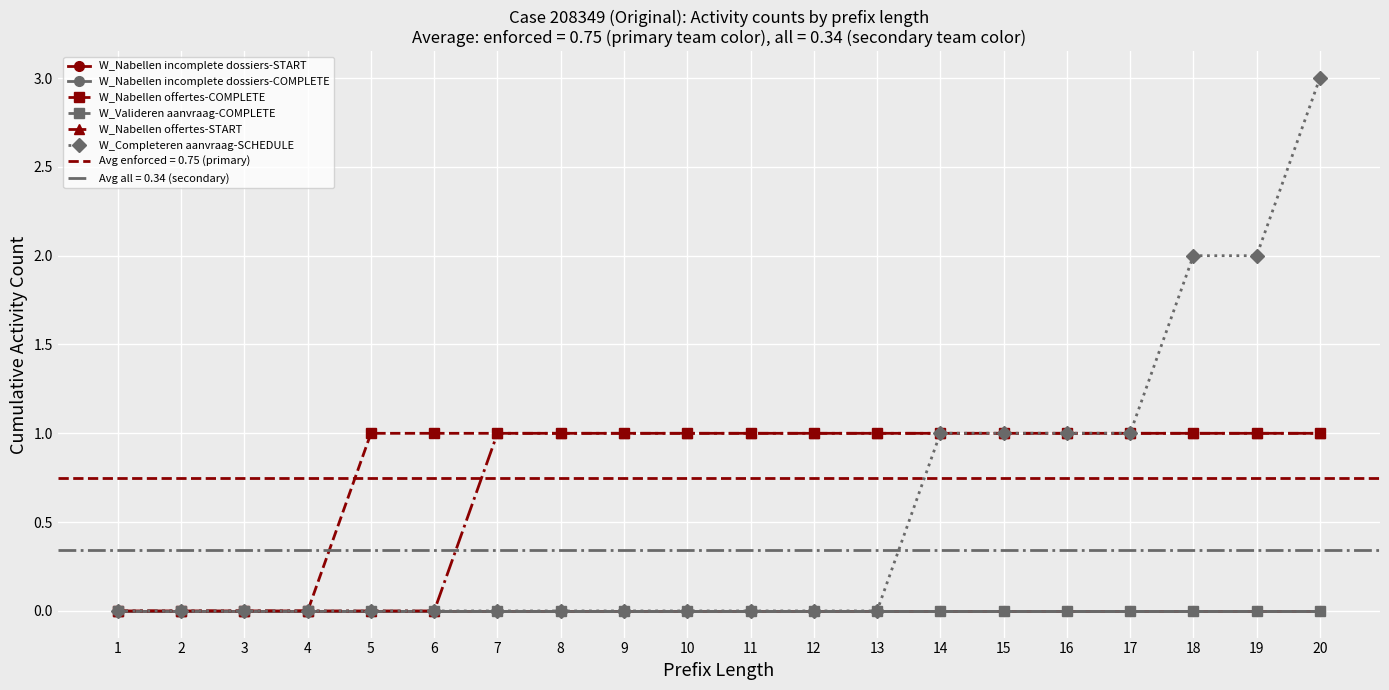

Reading left to right, what are all the values shown in this chart?

W_Nabellen incomplete dossiers-START: 1=0	2=0	3=0	4=0	5=0	6=0	7=0	8=0	9=0	10=0	11=0	12=0	13=0	14=0	15=0	16=0	17=0	18=0	19=0	20=0
W_Nabellen incomplete dossiers-COMPLETE: 1=0	2=0	3=0	4=0	5=0	6=0	7=0	8=0	9=0	10=0	11=0	12=0	13=0	14=0	15=0	16=0	17=0	18=0	19=0	20=0
W_Nabellen offertes-COMPLETE: 1=0	2=0	3=0	4=0	5=1	6=1	7=1	8=1	9=1	10=1	11=1	12=1	13=1	14=1	15=1	16=1	17=1	18=1	19=1	20=1
W_Valideren aanvraag-COMPLETE: 1=0	2=0	3=0	4=0	5=0	6=0	7=0	8=0	9=0	10=0	11=0	12=0	13=0	14=0	15=0	16=0	17=0	18=0	19=0	20=0
W_Nabellen offertes-START: 1=0	2=0	3=0	4=0	5=0	6=0	7=1	8=1	9=1	10=1	11=1	12=1	13=1	14=1	15=1	16=1	17=1	18=1	19=1	20=1
W_Completeren aanvraag-SCHEDULE: 1=0	2=0	3=0	4=0	5=0	6=0	7=0	8=0	9=0	10=0	11=0	12=0	13=0	14=1	15=1	16=1	17=1	18=2	19=2	20=3